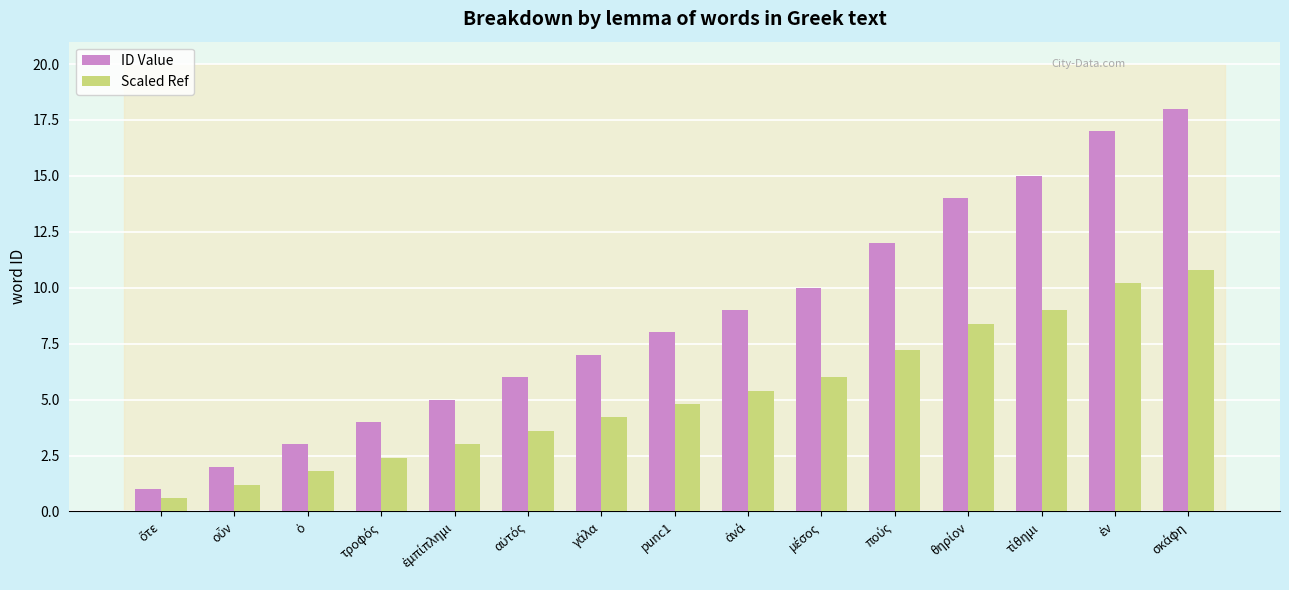

Reading left to right, transcribe all the data shown in this chart.

ID Value: 1.0	2.0	3.0	4.0	5.0	6.0	7.0	8.0	9.0	10.0	12.0	14.0	15.0	17.0	18.0
Scaled Ref: 0.6	1.2	1.8	2.4	3.0	3.6	4.2	4.8	5.4	6.0	7.2	8.4	9.0	10.2	10.8